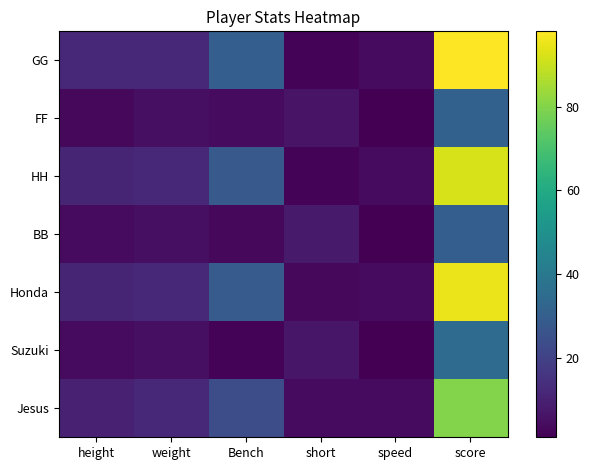

What is the difference between the highest and lowest values at score?

68